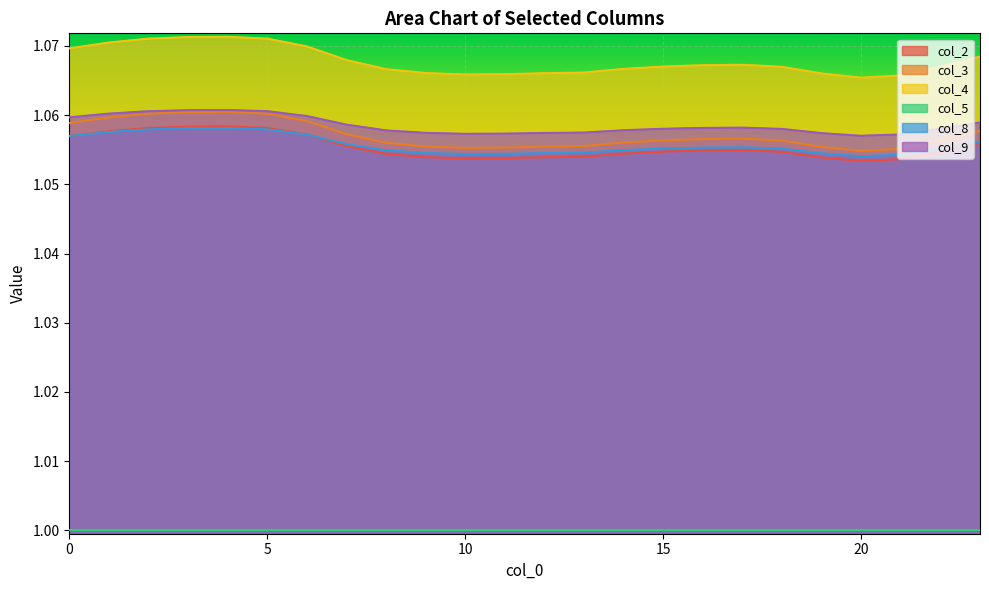

Which series changed the most between 3 and 21?

col_4